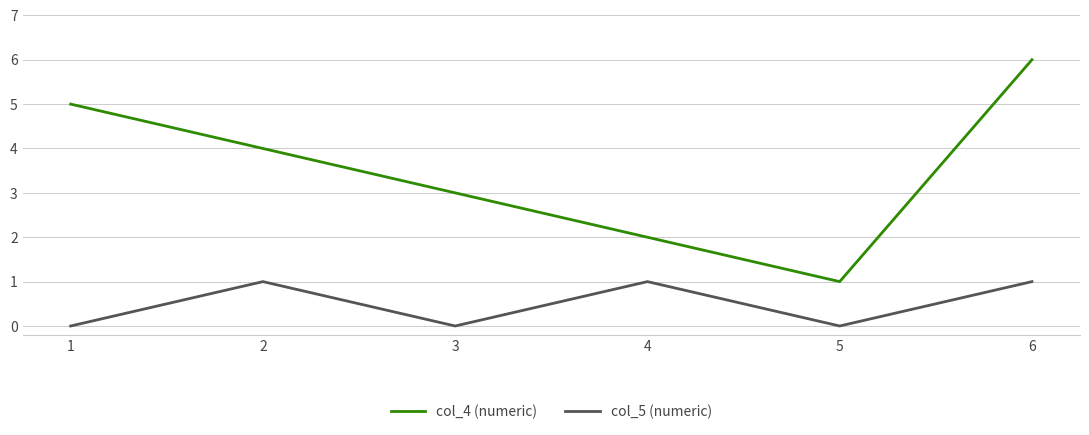

Reading left to right, extract all data points from this chart.

col_4 (numeric): 1=5	2=4	3=3	4=2	5=1	6=6
col_5 (numeric): 1=0	2=1	3=0	4=1	5=0	6=1